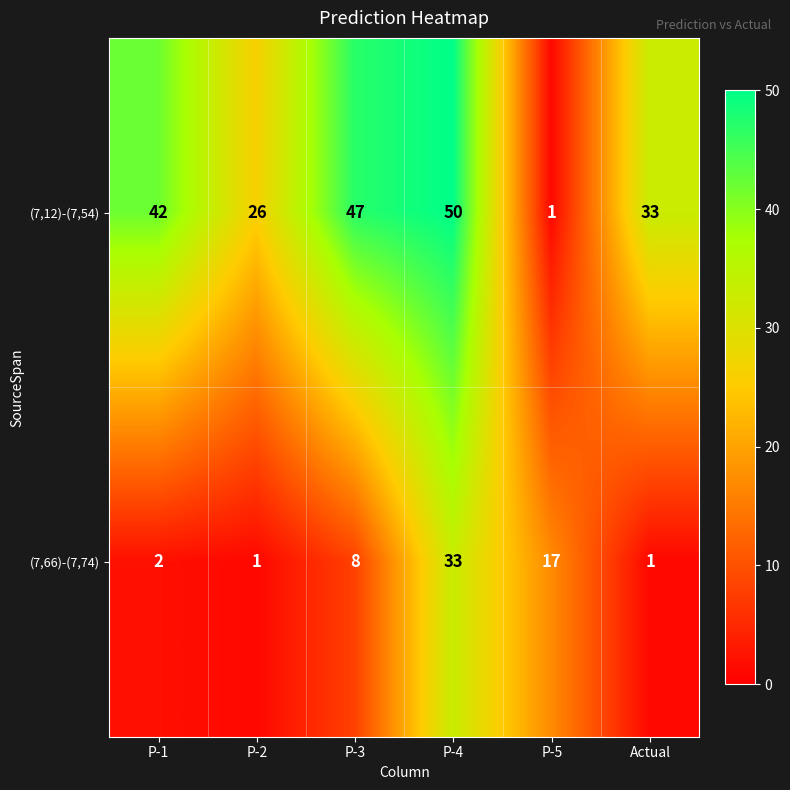

Which series has the largest total across all categories?

(7,12)-(7,54)